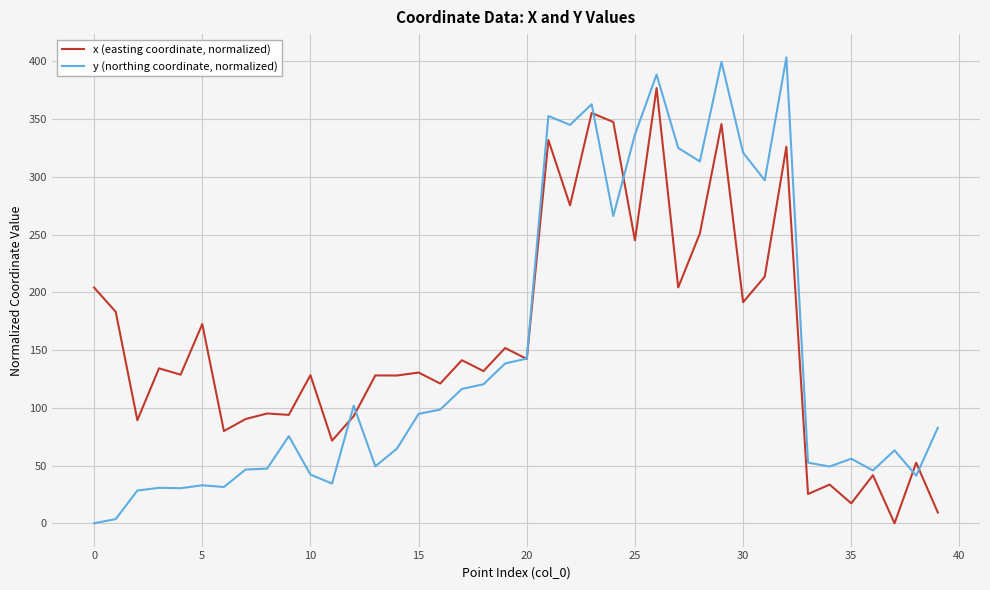

What is the greatest value displayed?

403.4